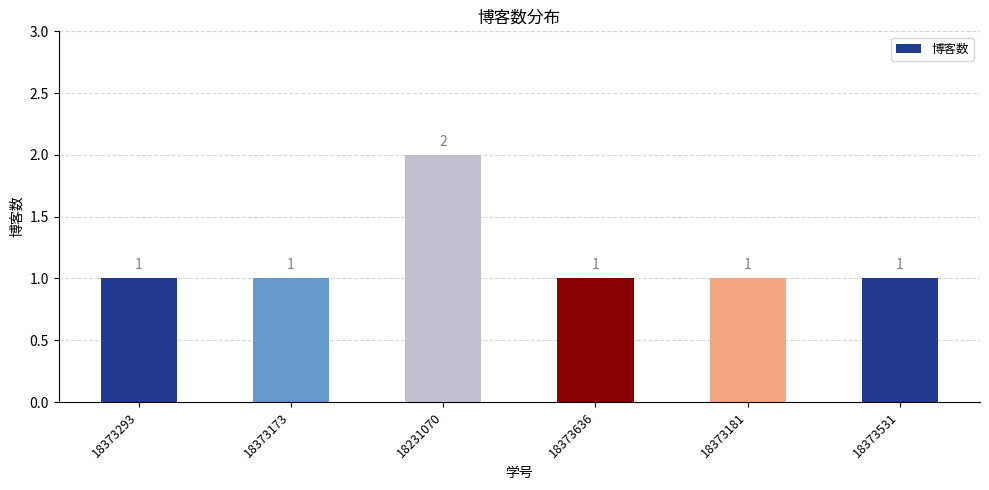

How many bars are there in total?

6